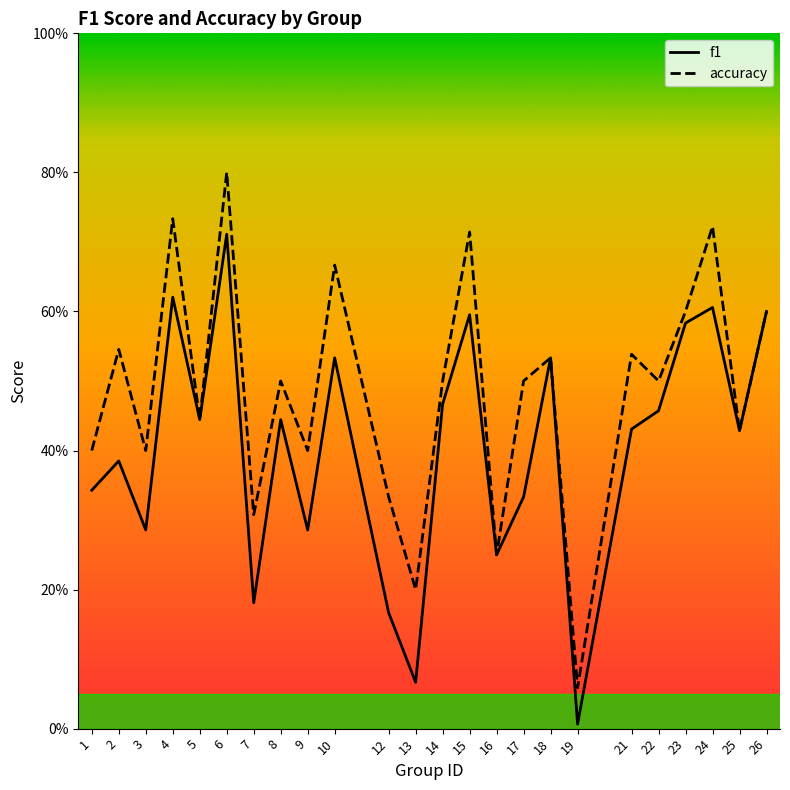

Is this an area chart (filled region under the line)?

No